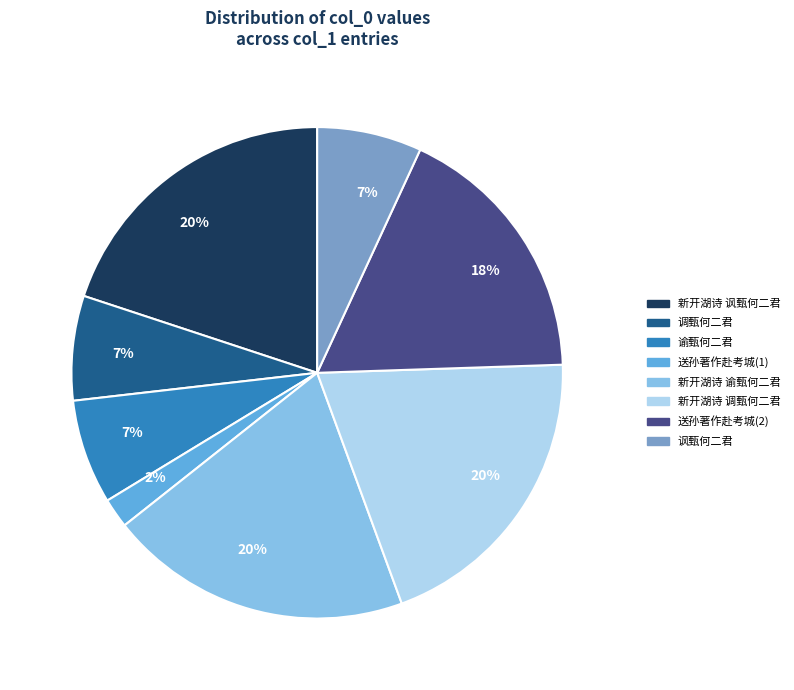

How many segments does this pie chart have?

8